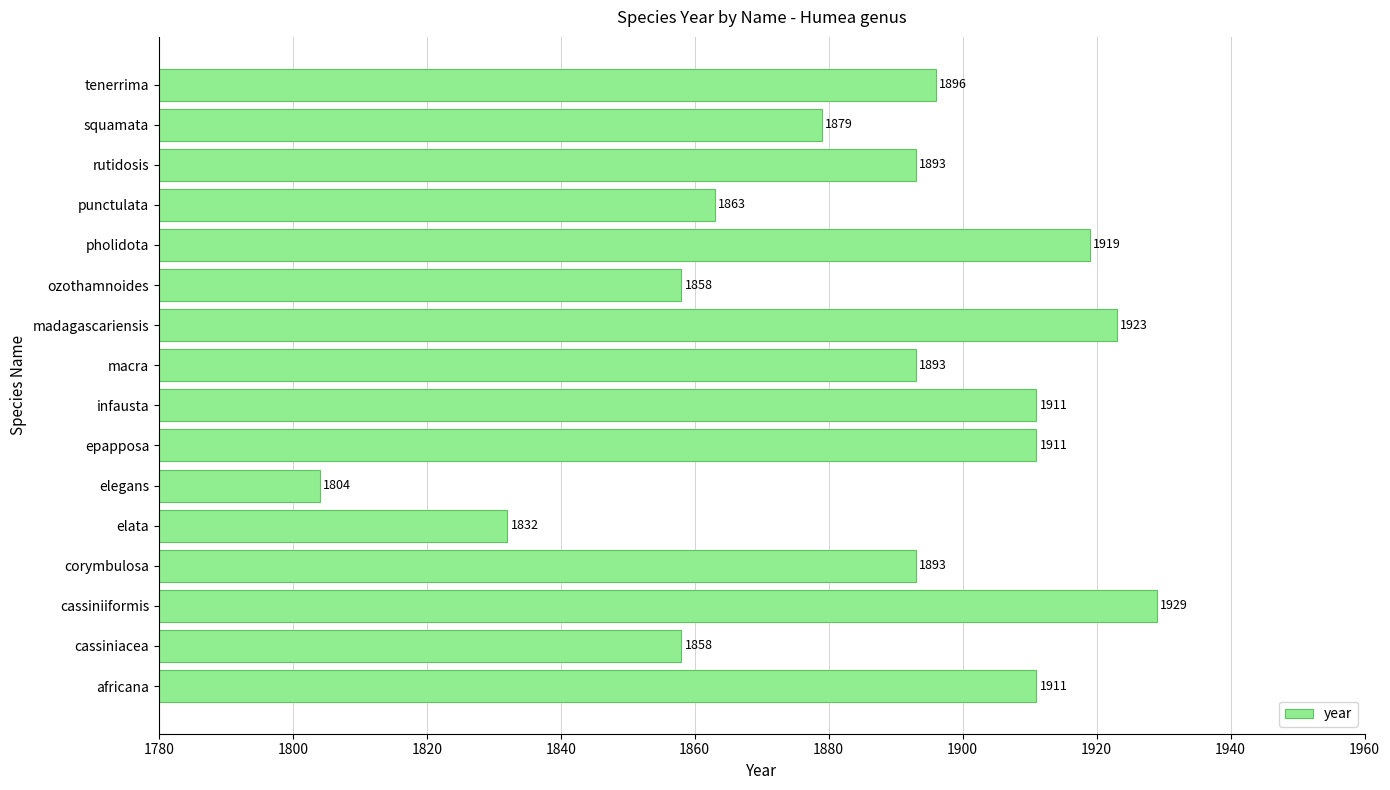

What is the difference between the maximum and second lowest values?

97